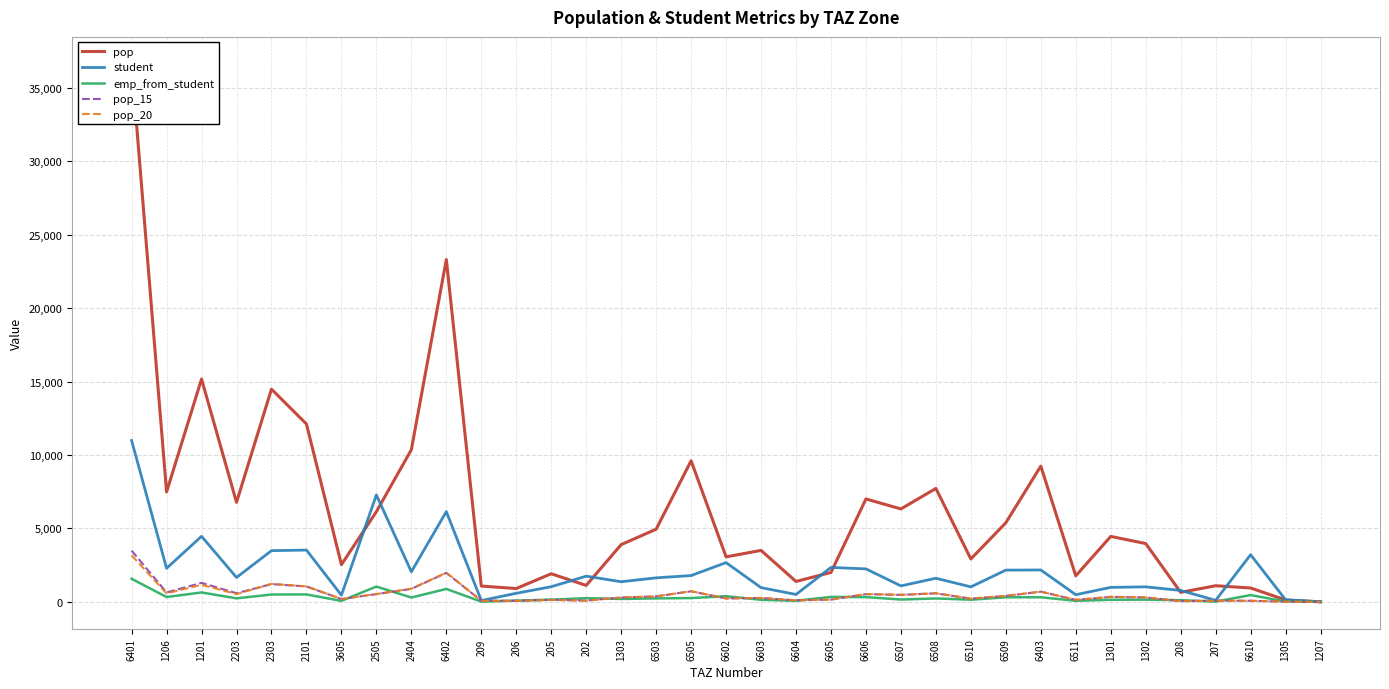

How many data points in pop_20 are less than 301?

17